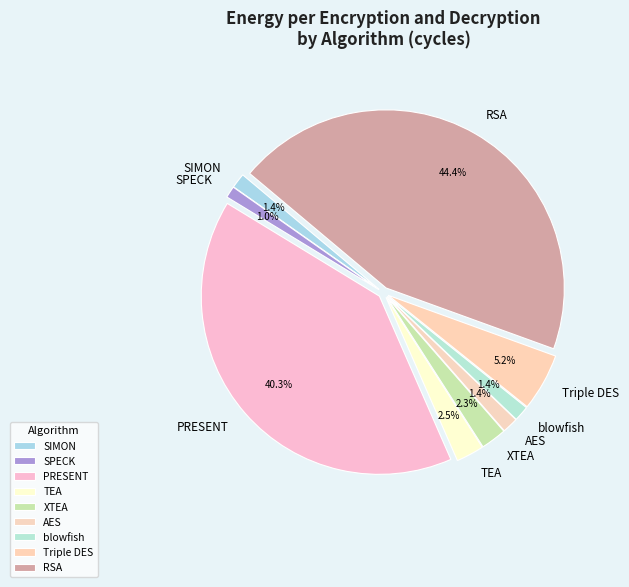

Combined, what portion of the pie is SIMON and AES?

2.8%